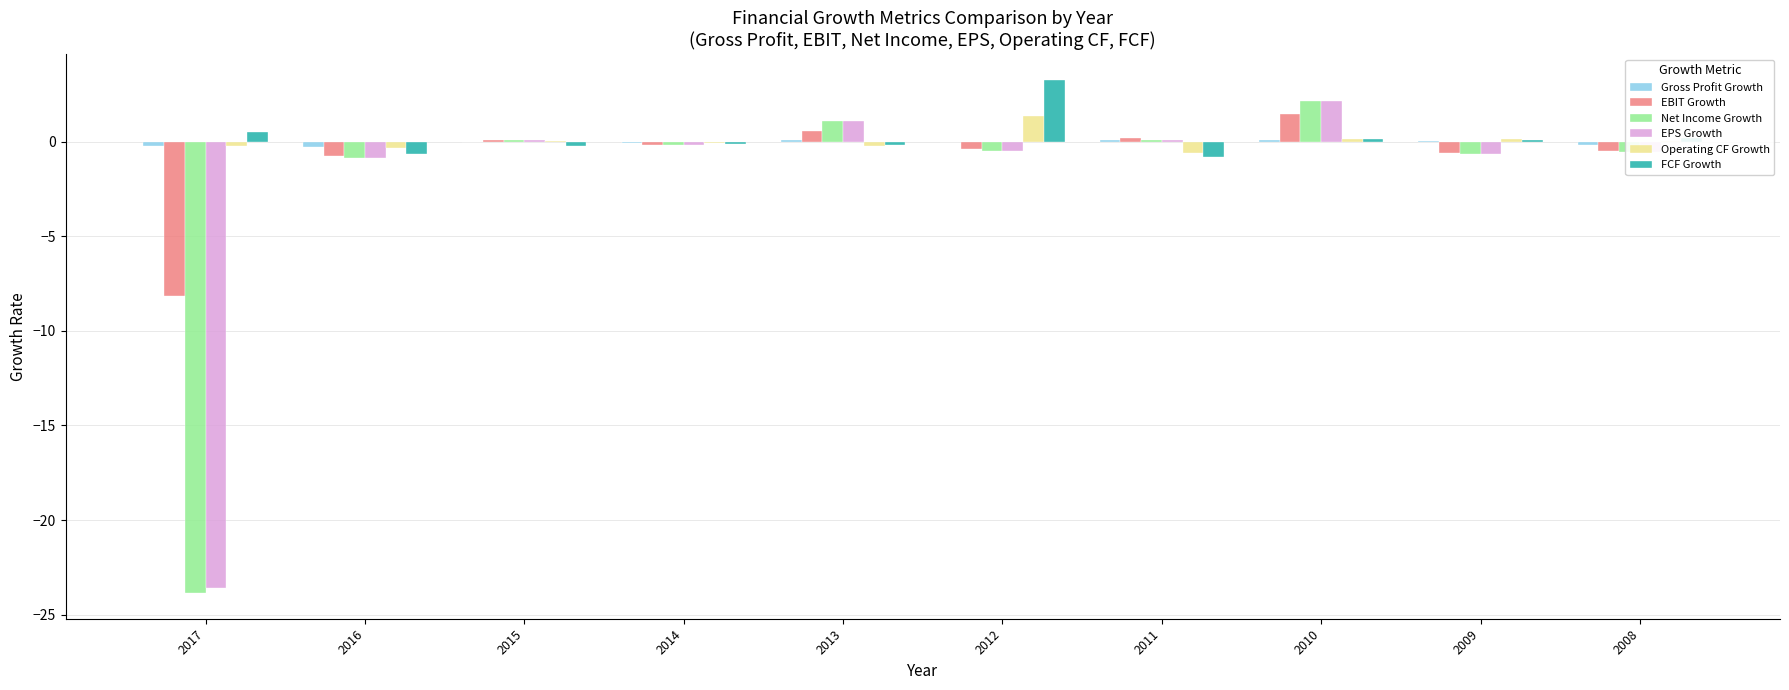

Which series has the widest spread of values?

Net Income Growth